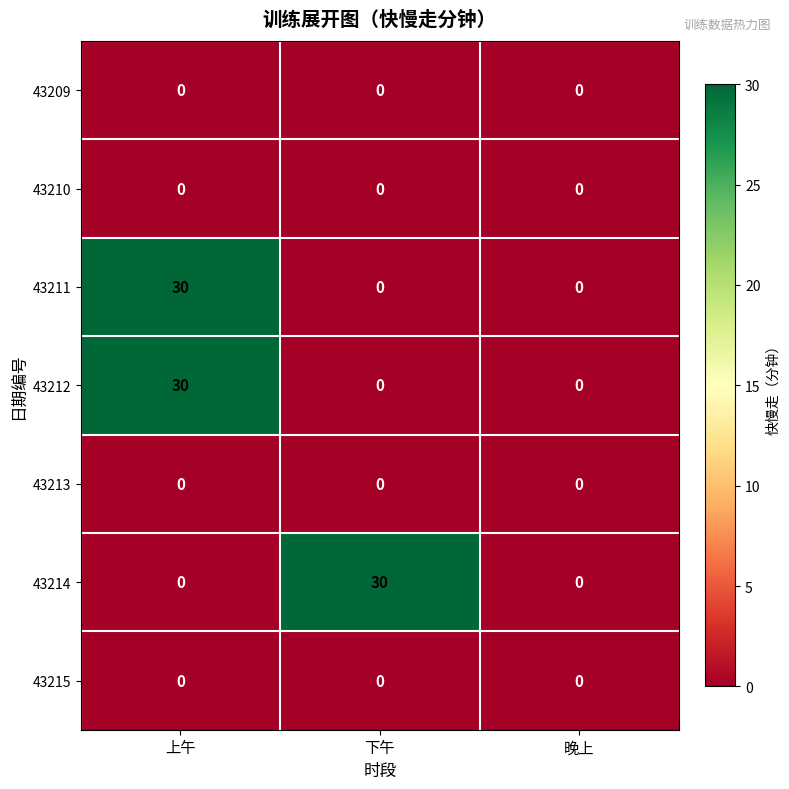

Which series changed the most between 下午 and 晚上?

43214